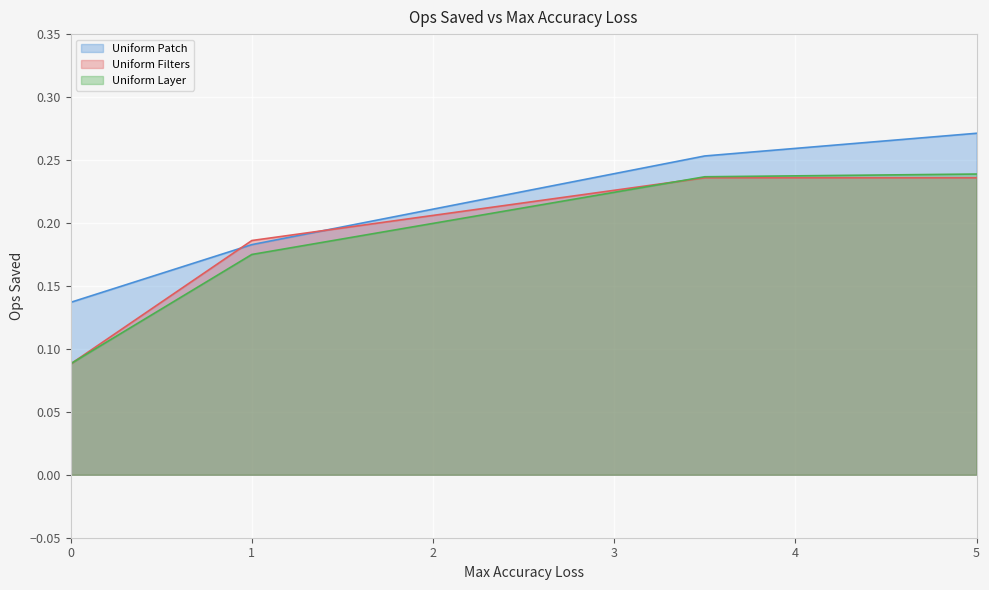

What is the maximum value shown in the chart?

0.3